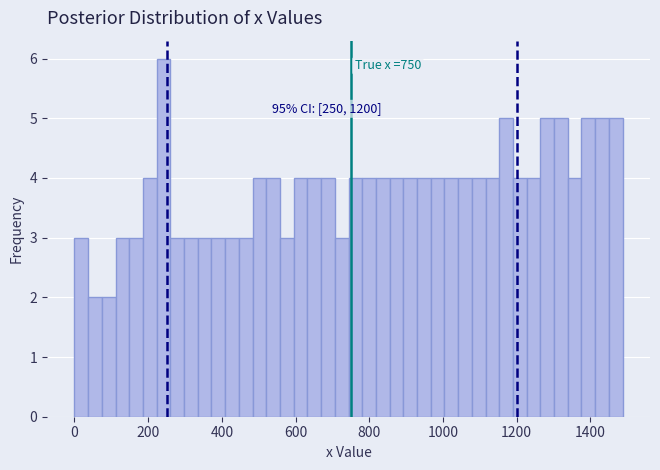

Around what value on the x-axis is the tallest bar? Give the approximate position of its centre, as read against the axis.

240